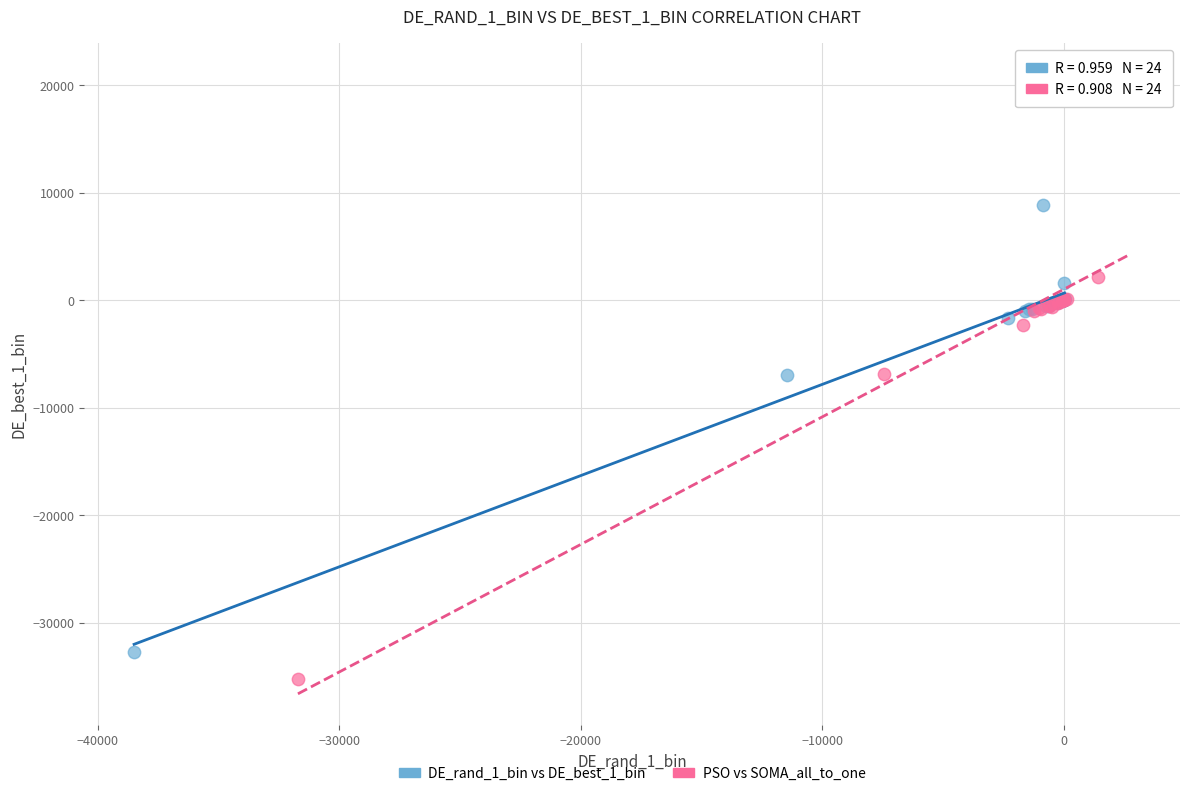

Which series contains the lowest Y value?

PSO vs SOMA_all_to_one